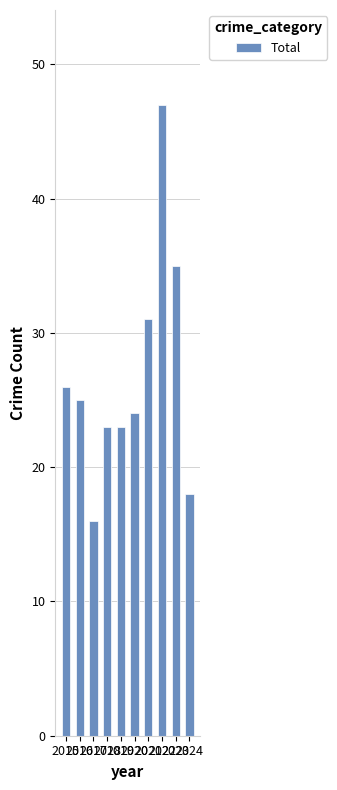

What is the greatest value displayed?

47